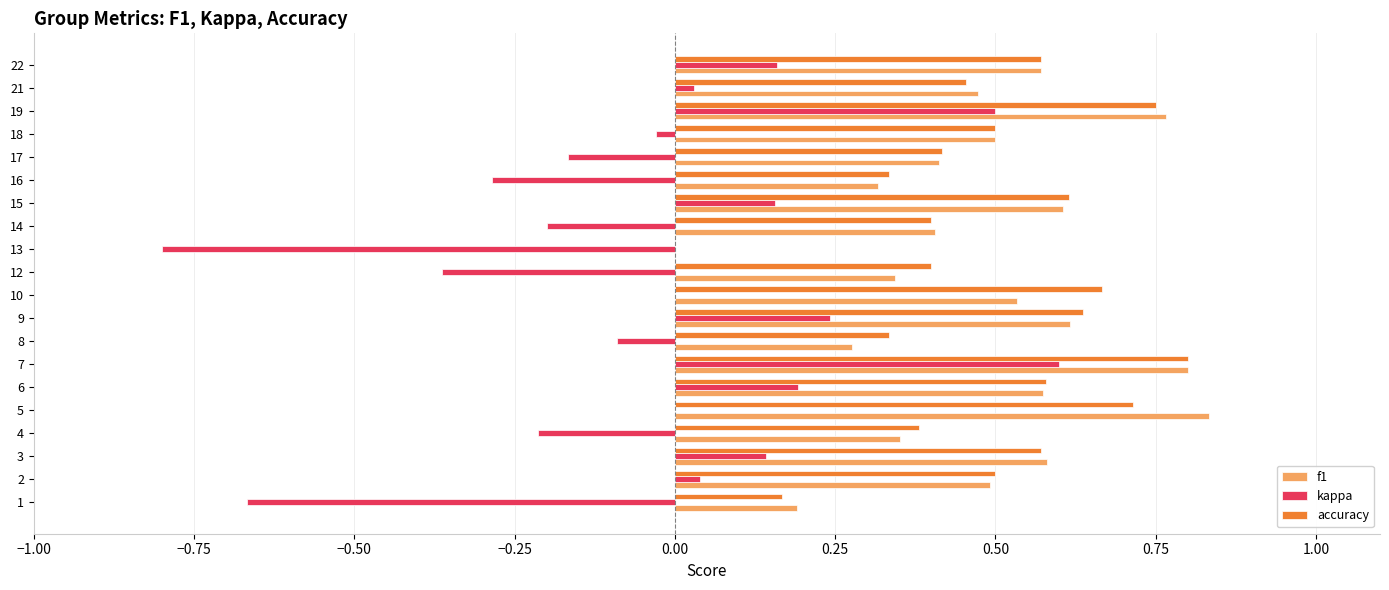

Which category has the highest value in the accuracy series?

7